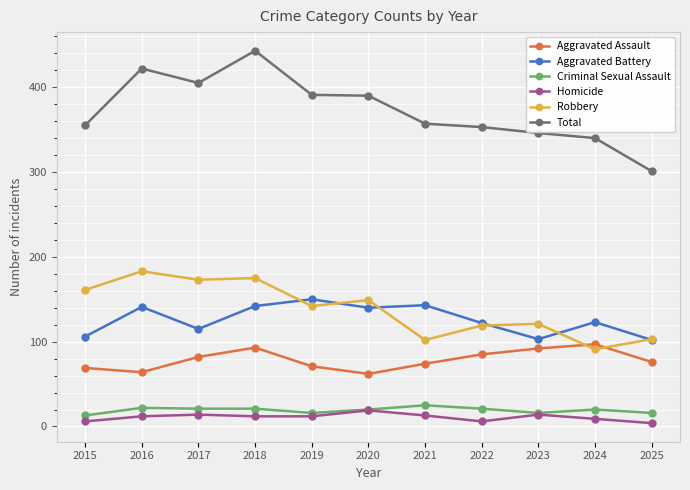

True or false: Criminal Sexual Assault and Robbery intersect in this chart.

False